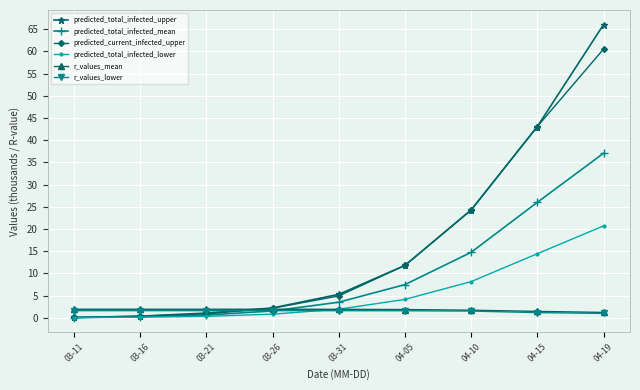

True or false: predicted_total_infected_upper has more than 1 points higher than both neighbors.

False